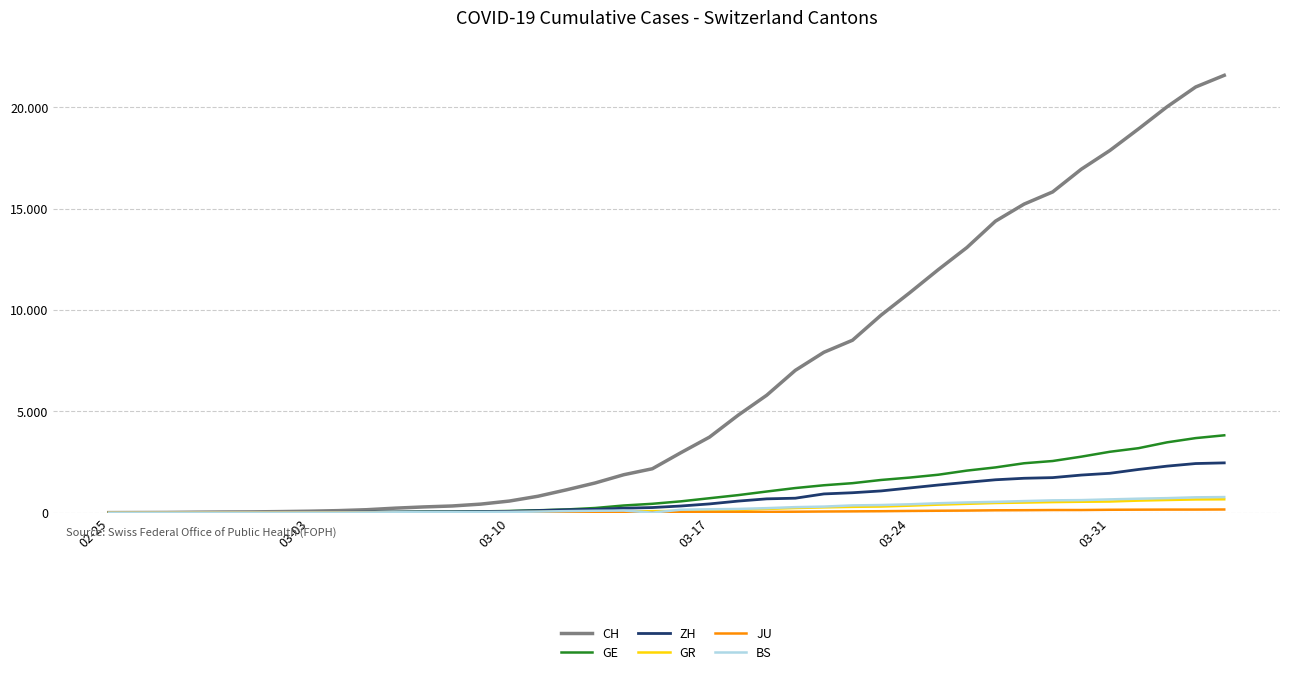

How many intersections are there between BS and JU?

2